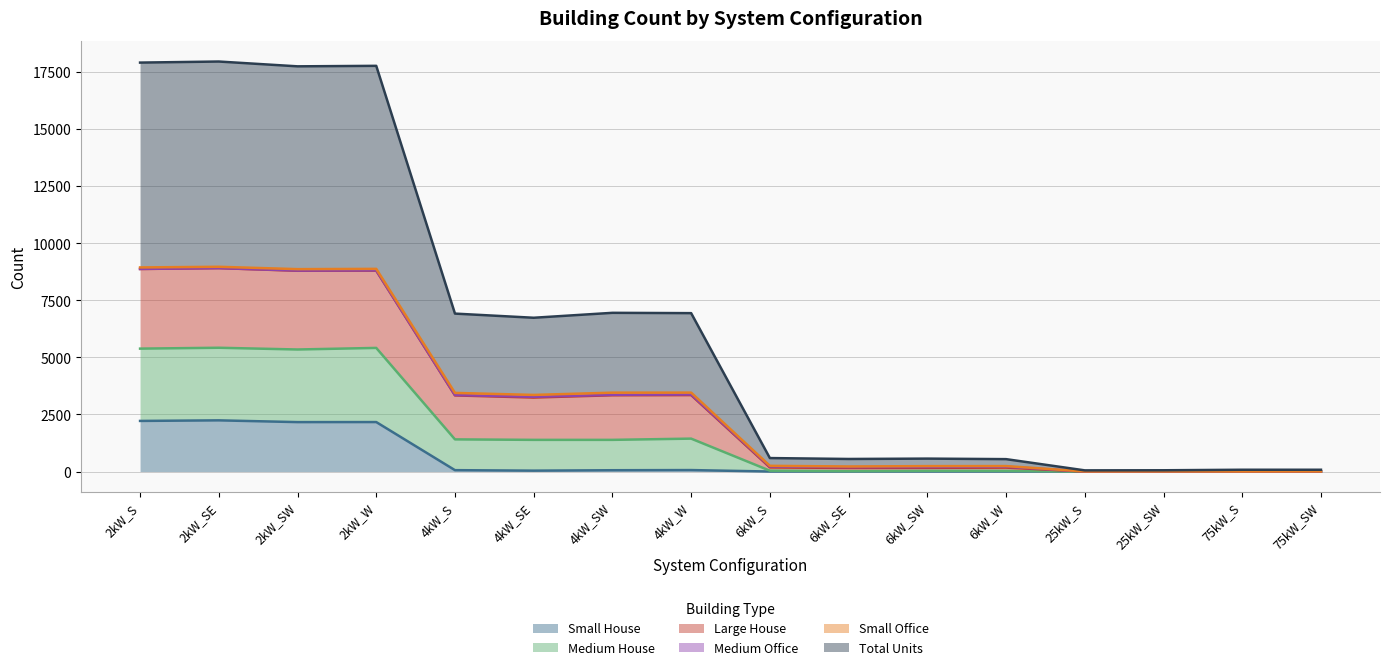

At which label does Small House reach its minimum?

6kW_S